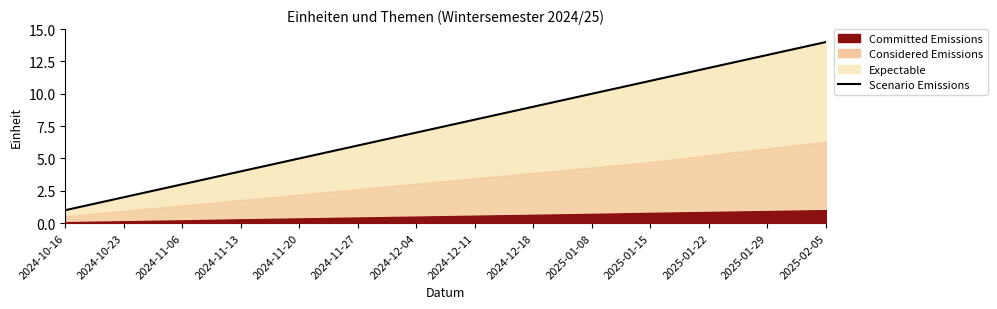

The chart shows a value of 7 at 2024-12-04. True or false?

True